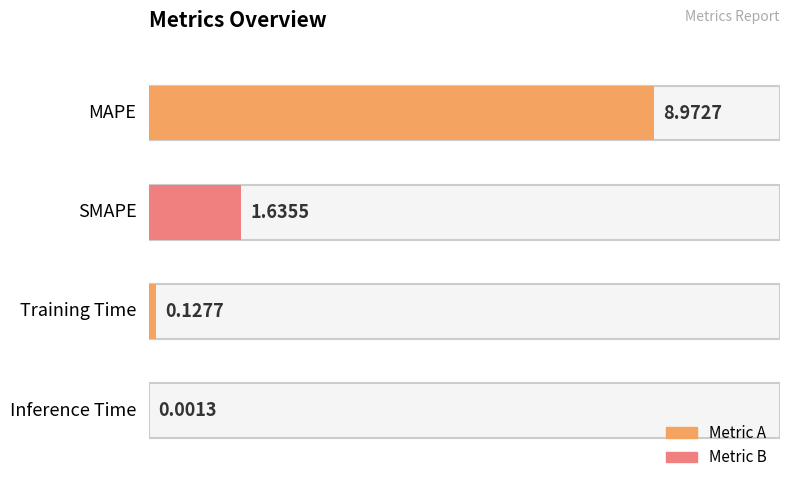

What is the approximate value at Training Time?

0.1